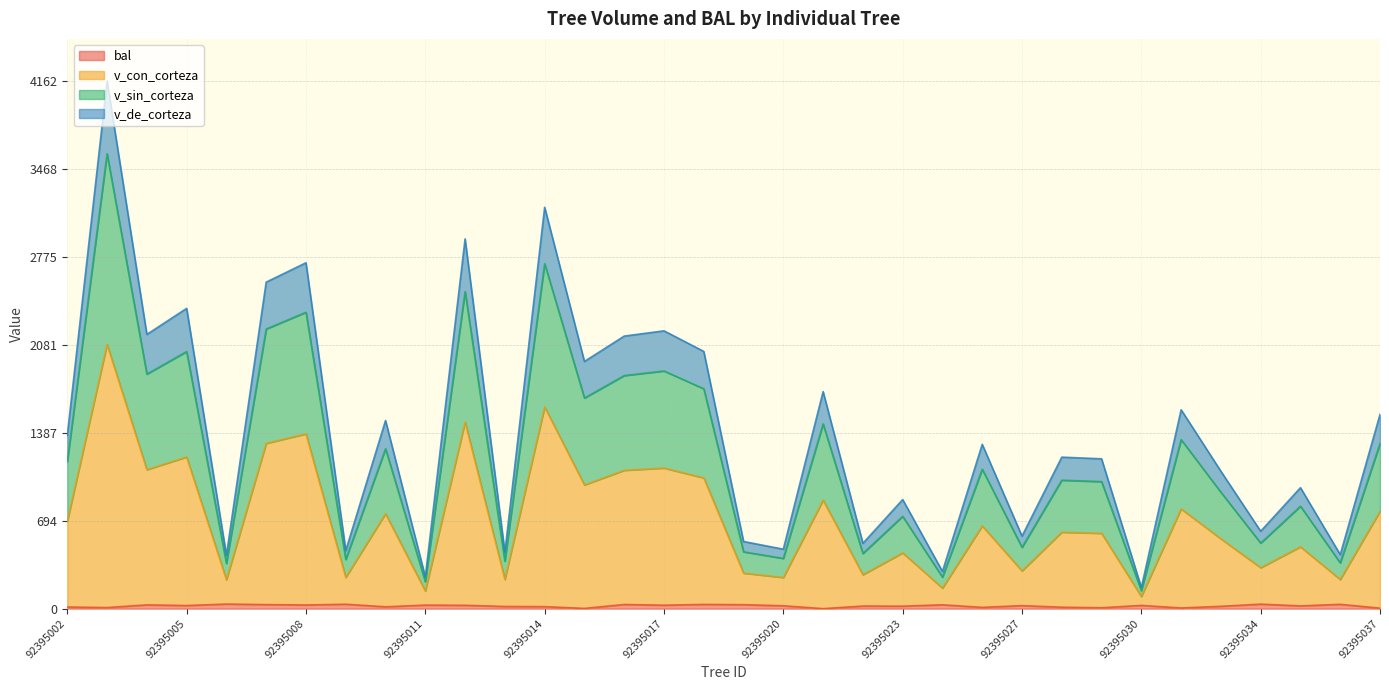

Which category has the lowest value across all series?

92395021